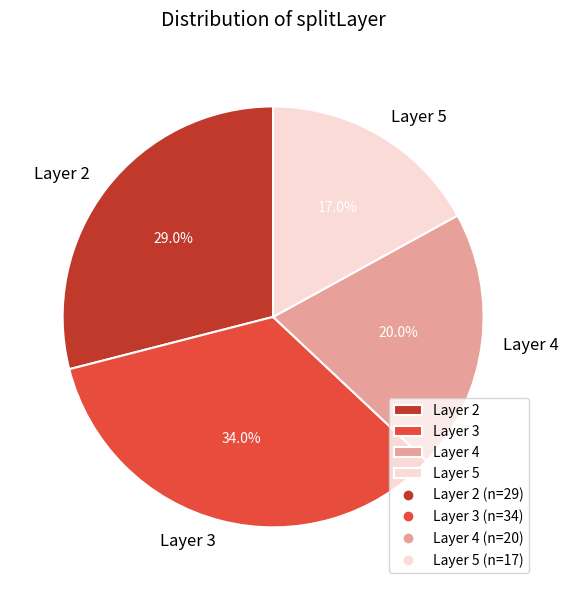

What is the largest slice in the pie chart?

Layer 3